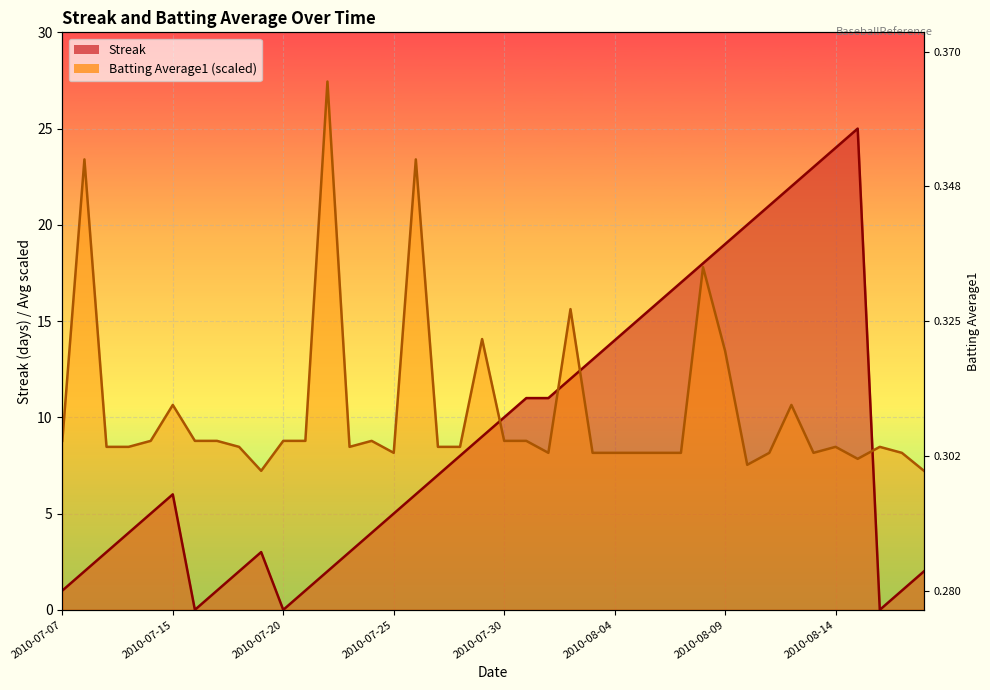

Where does the Streak series first go above 7?

2010-07-28